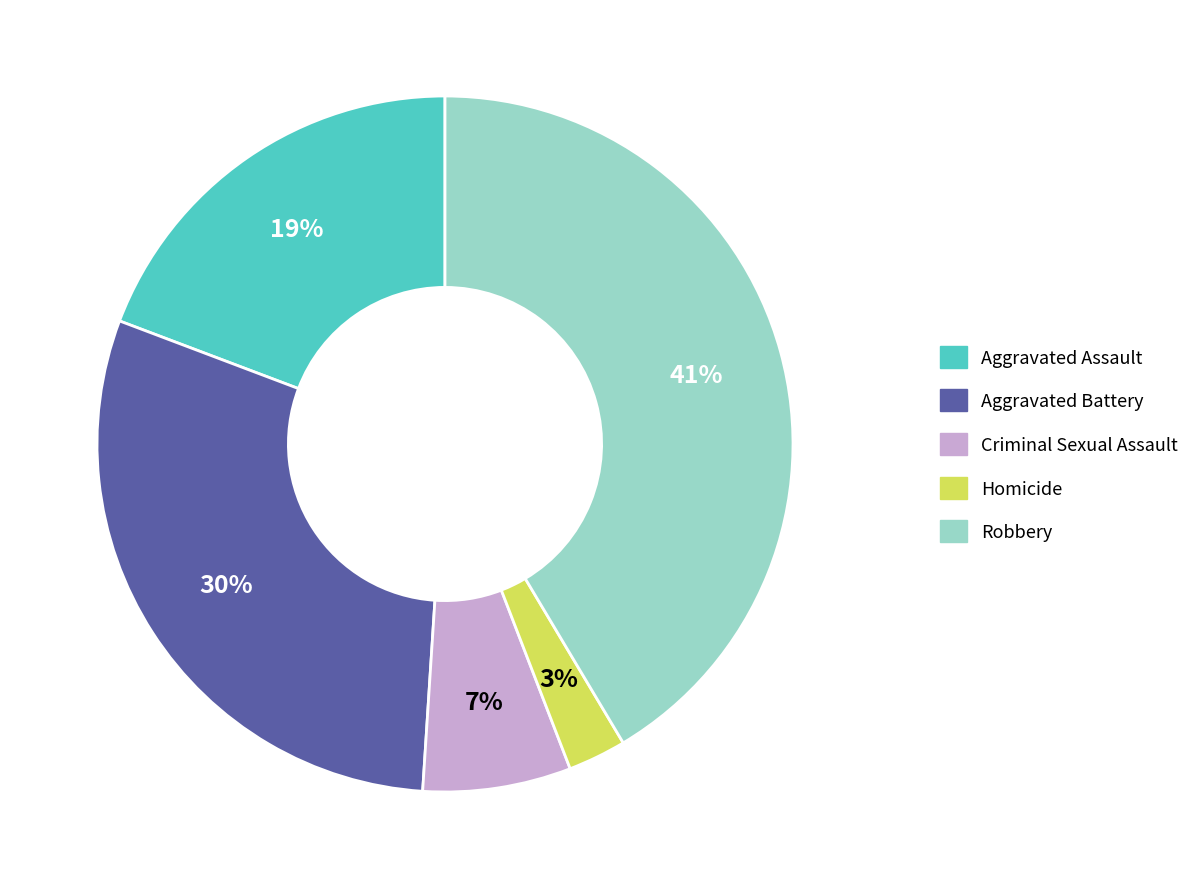

Which category has the biggest portion of the pie?

Robbery